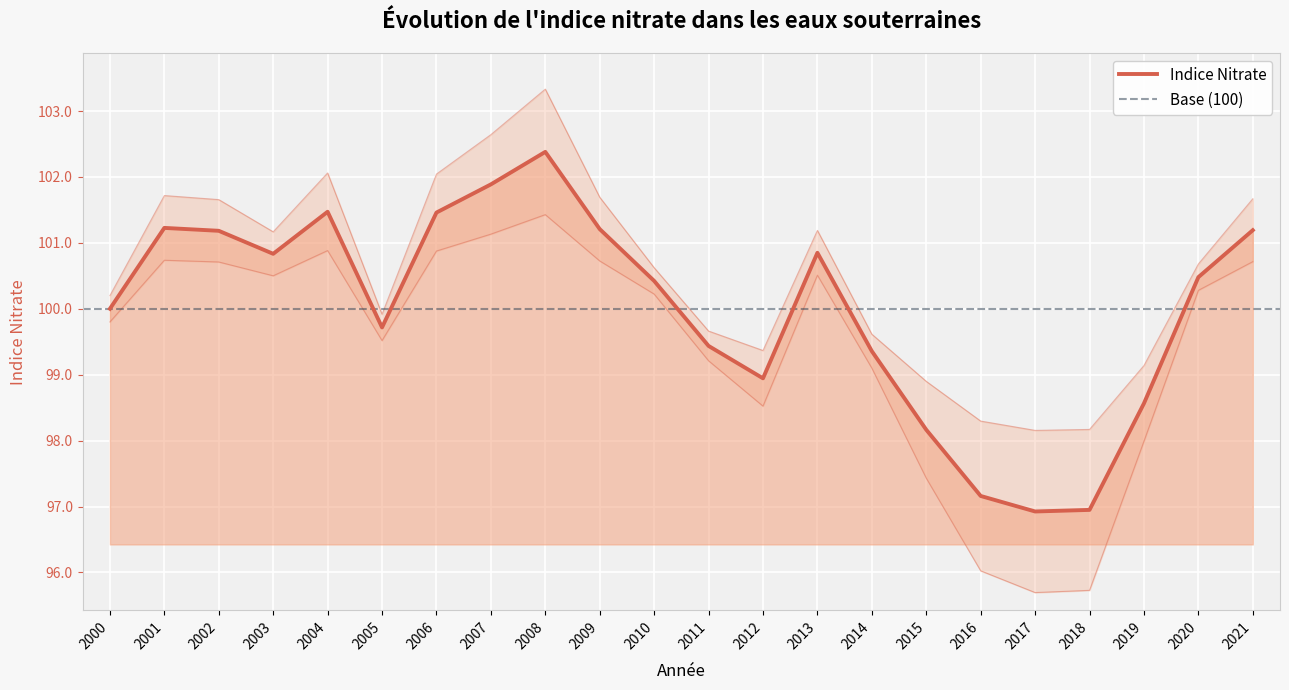

Where does the data first go above 100?

2001